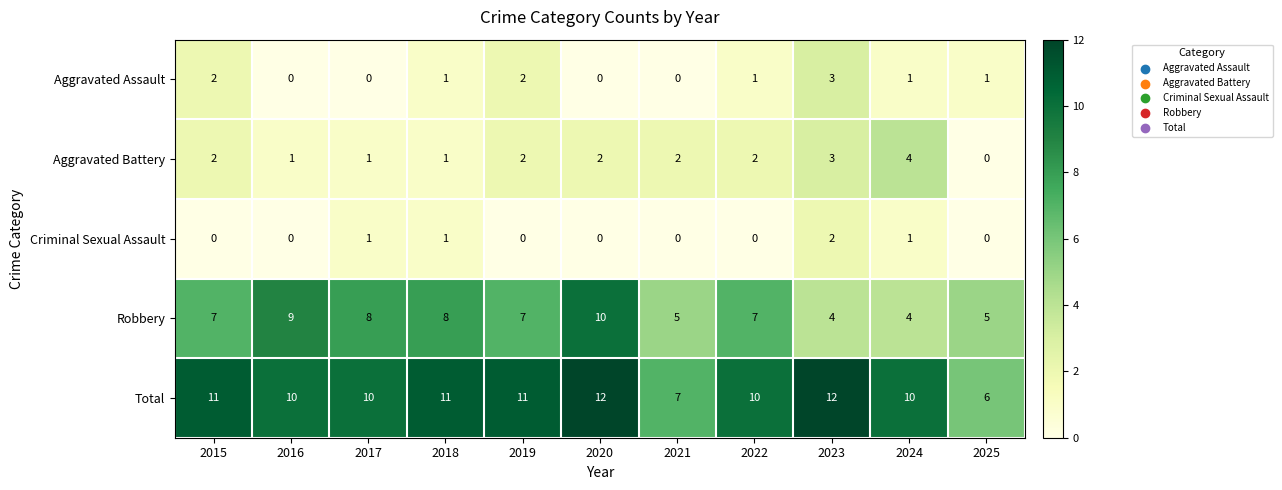

What is the approximate value of Aggravated Battery at 2023?

3